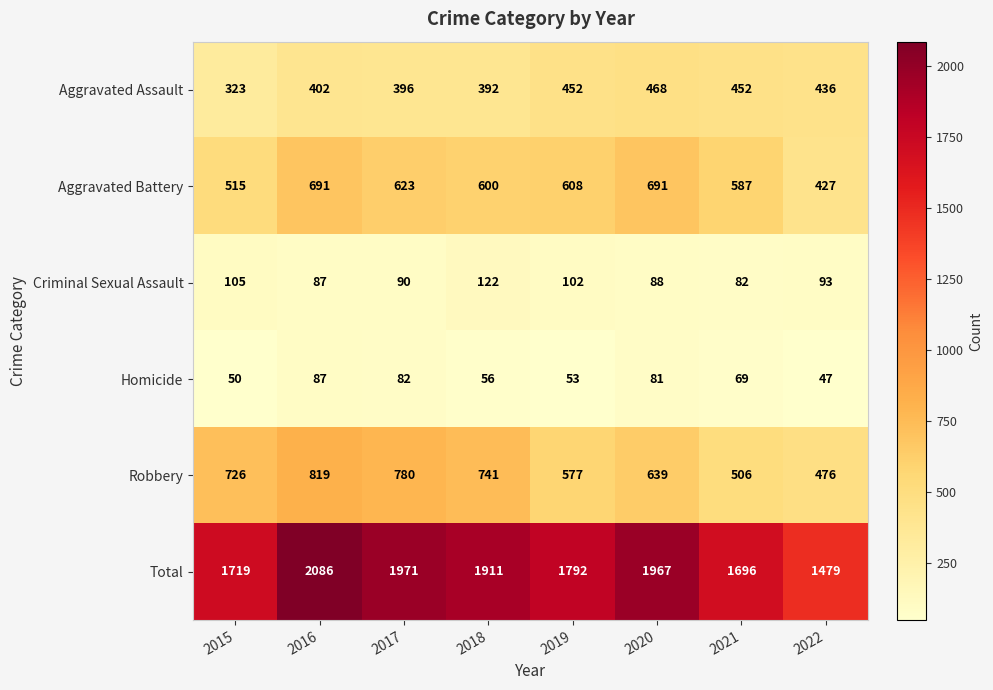

Rank the series at 2019 from lowest to highest value.

Homicide, Criminal Sexual Assault, Aggravated Assault, Robbery, Aggravated Battery, Total